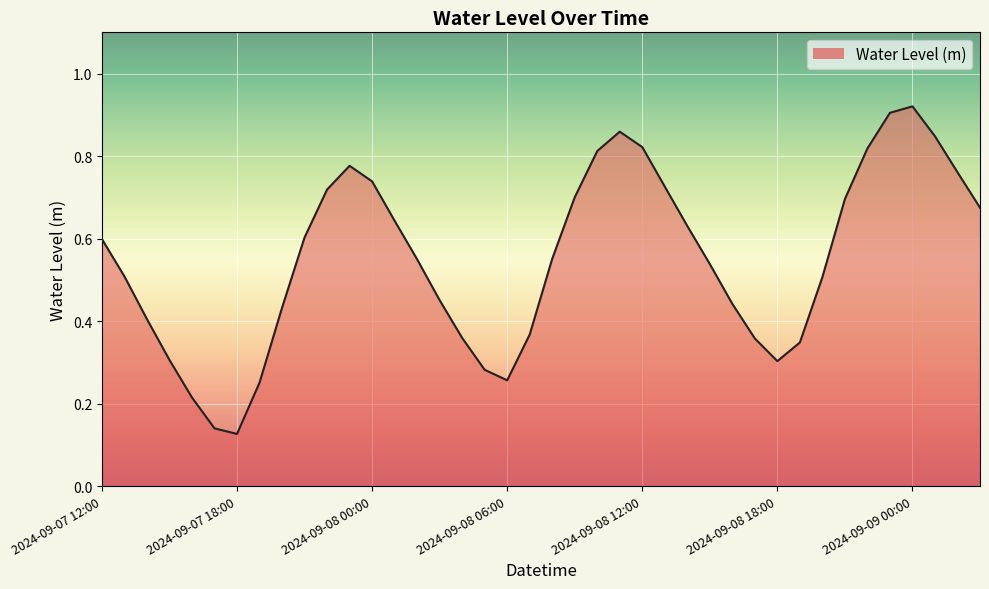

How many lines are shown in the chart?

1